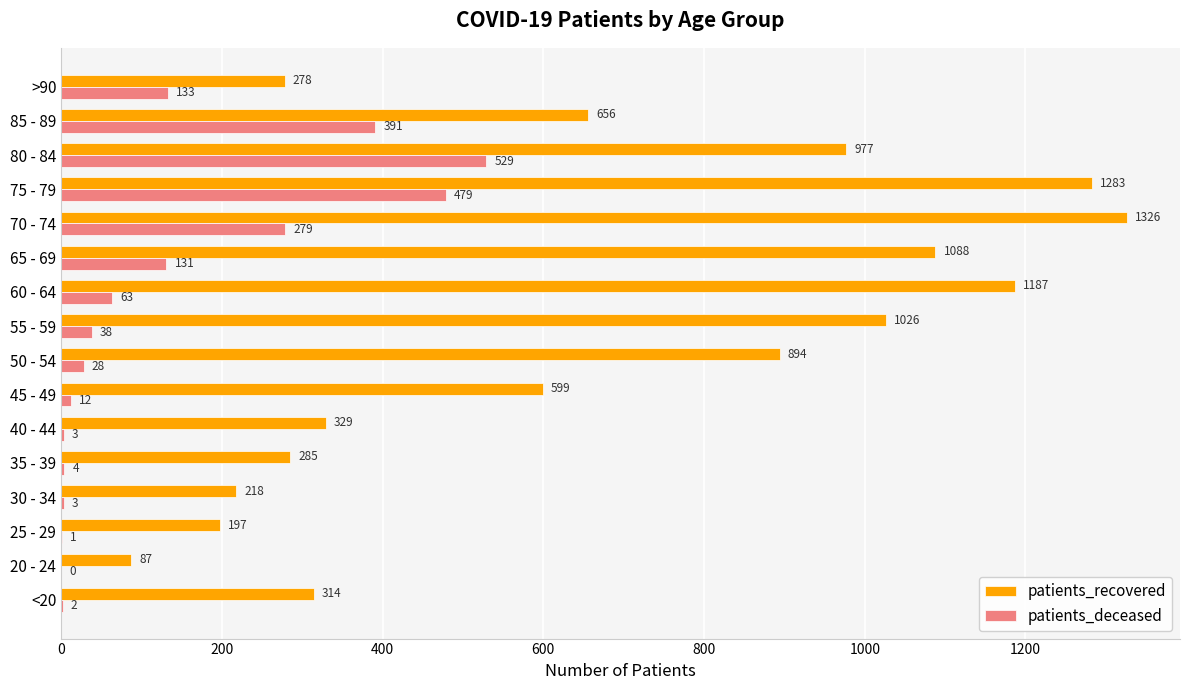

Which series has the largest total across all categories?

patients_recovered